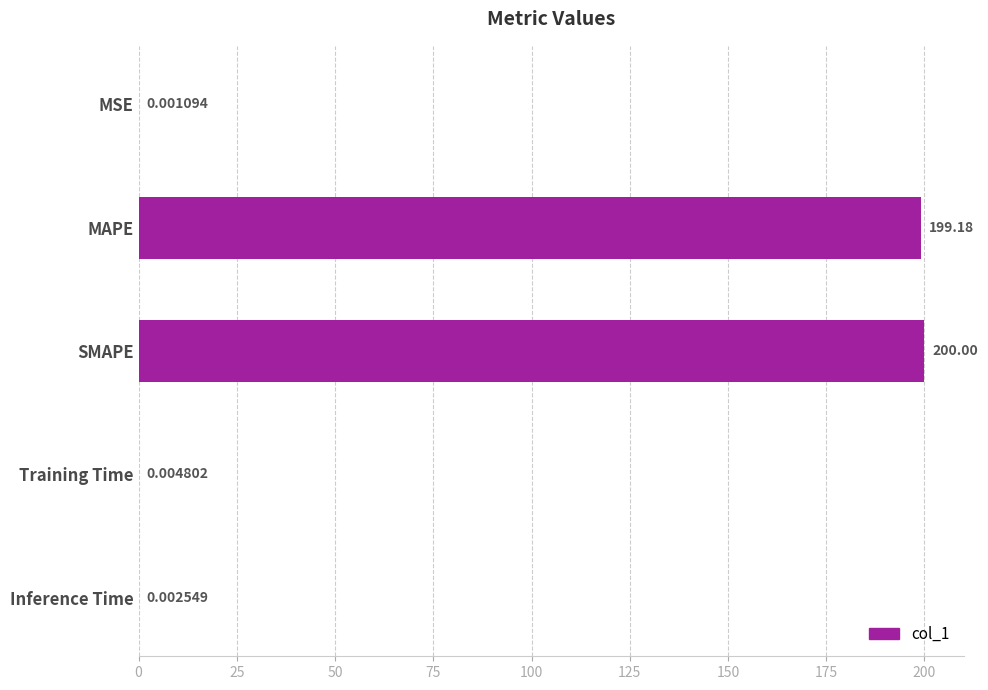

Which label corresponds to the largest value in the chart?

SMAPE